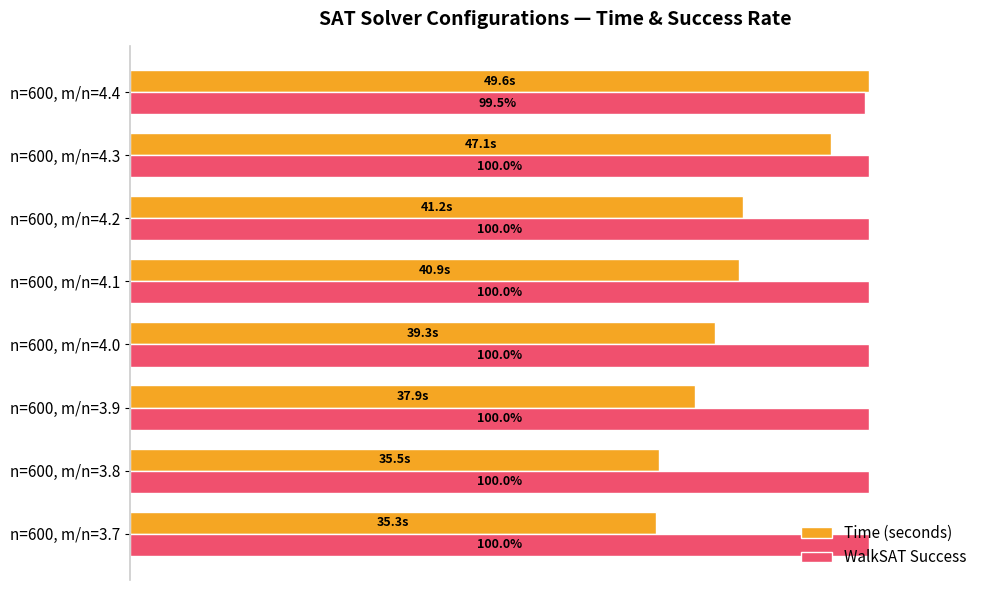

What is the value of the WalkSAT Success bar at the 5th from the left?

1.0